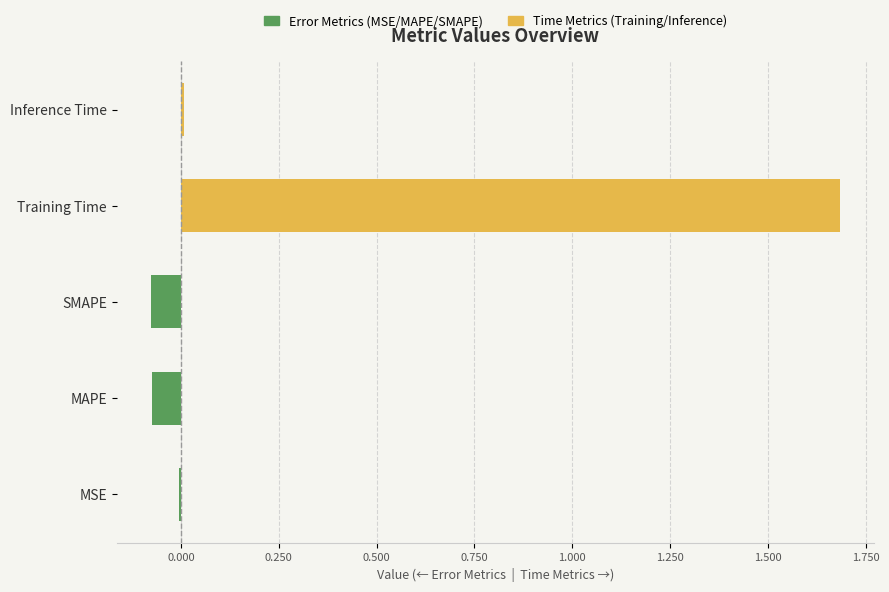

Which series has the largest total across all categories?

Time Metrics (Training/Inference)